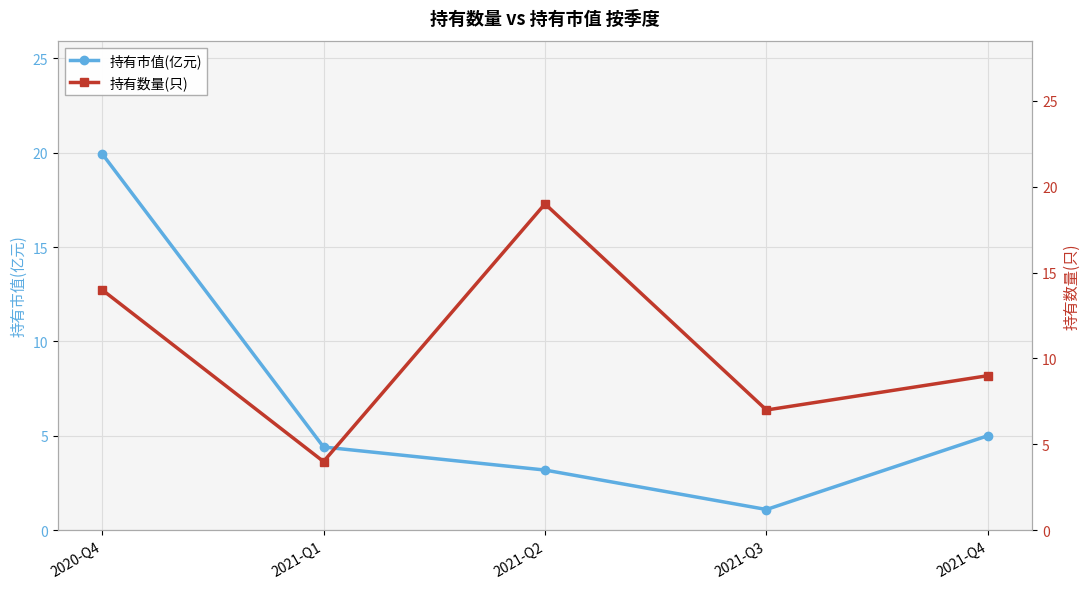

Count the number of categories in the chart.

5